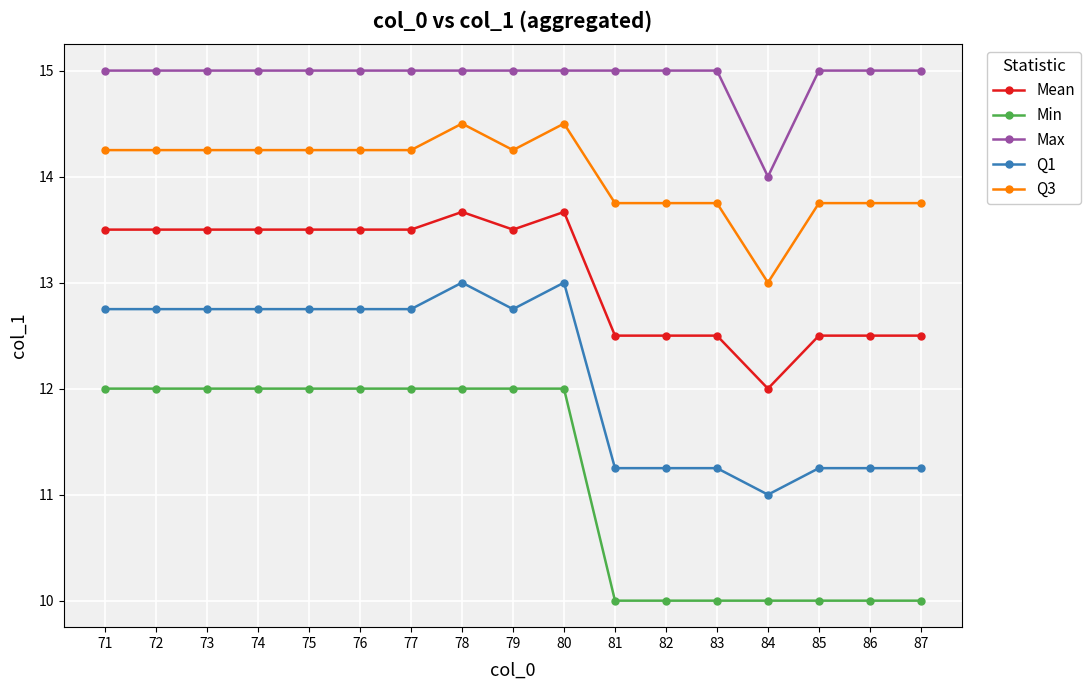

The Q3 series shows 14.2 at 71. True or false?

True